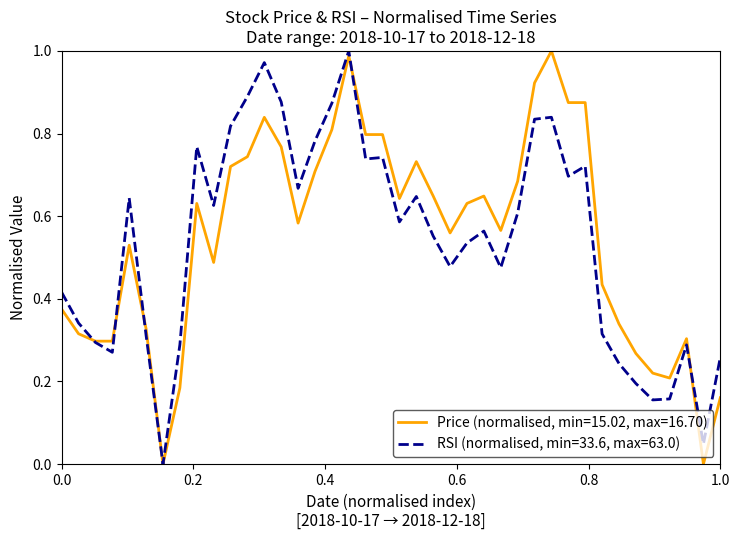

List the series in order of their overall mean, lowest first.

RSI (normalised, min=33.6, max=63.0), Price (normalised, min=15.02, max=16.70)